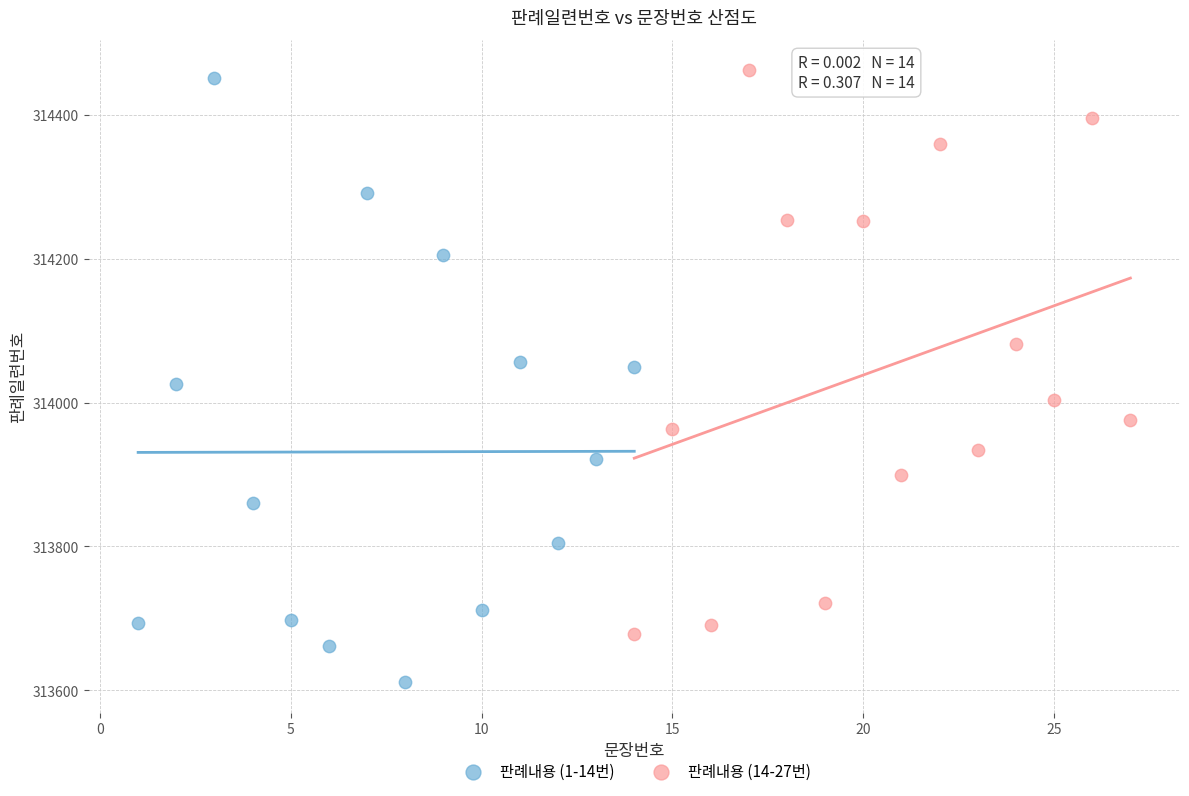

Which series contains the lowest Y value?

판례내용 (1-14번)